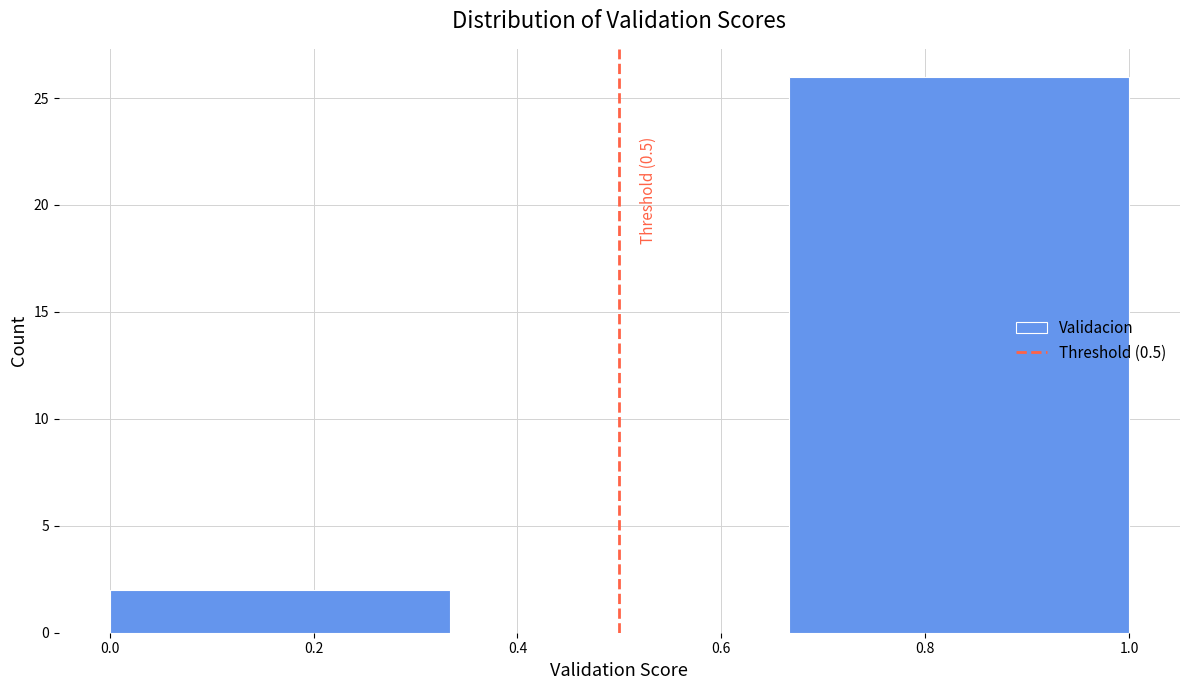

Over which range of the x-axis is the bar tallest?

0.66 to 1.00